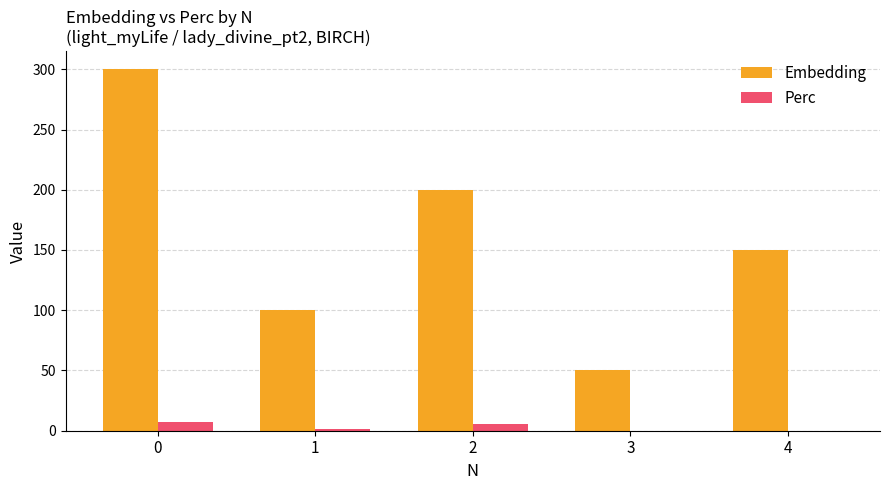

Are the bars grouped side by side (vs. stacked)?

Yes